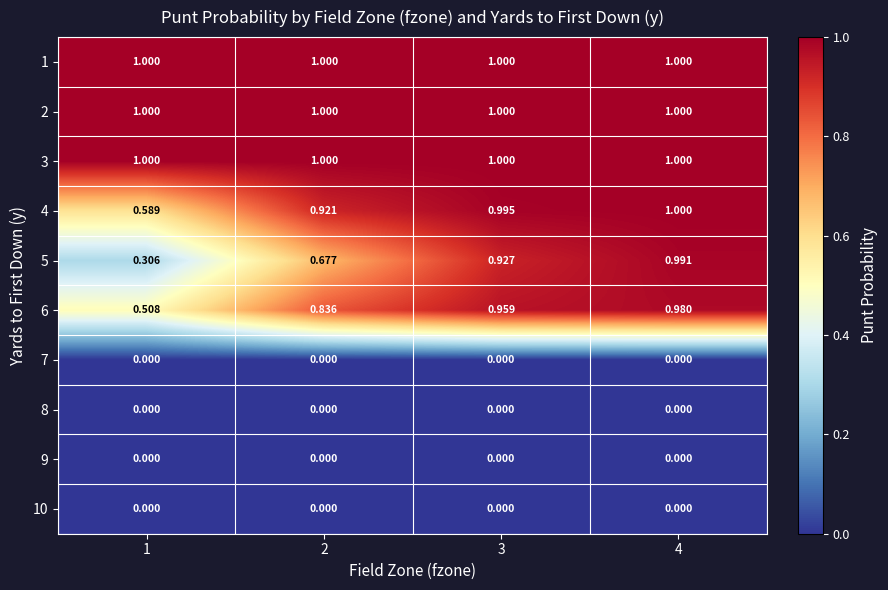

Is the value of 7 at 4 greater than the value of 1 at 4?

No